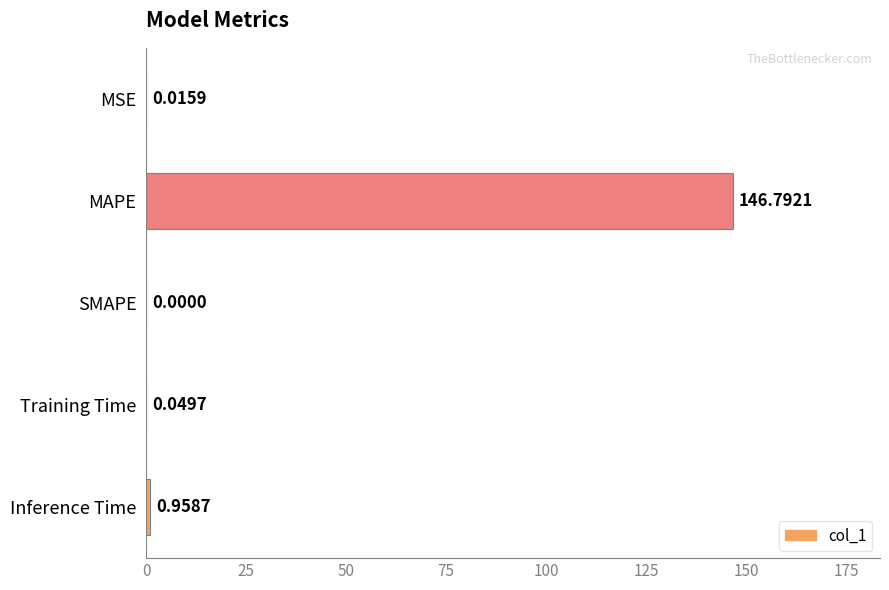

Which has a higher value, Training Time or MSE?

Training Time